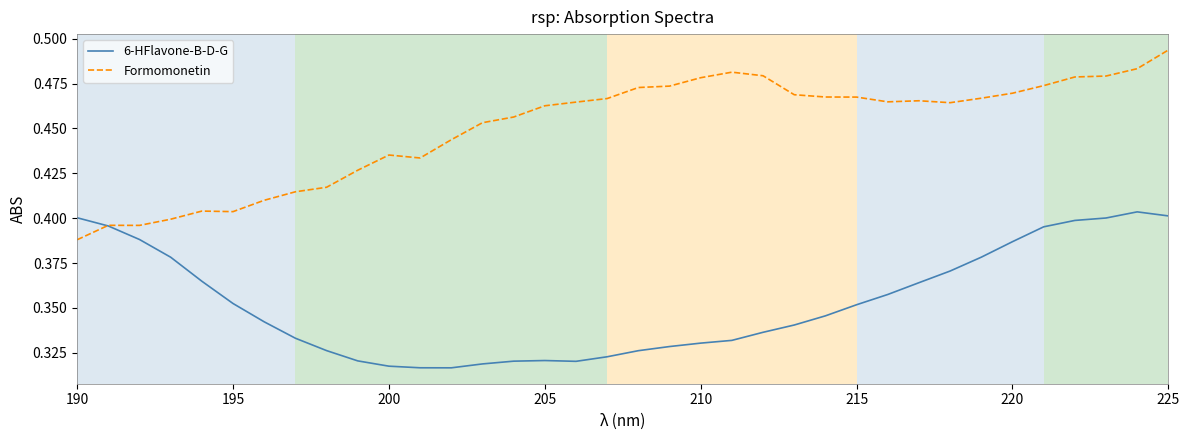

How many lines are shown in the chart?

2